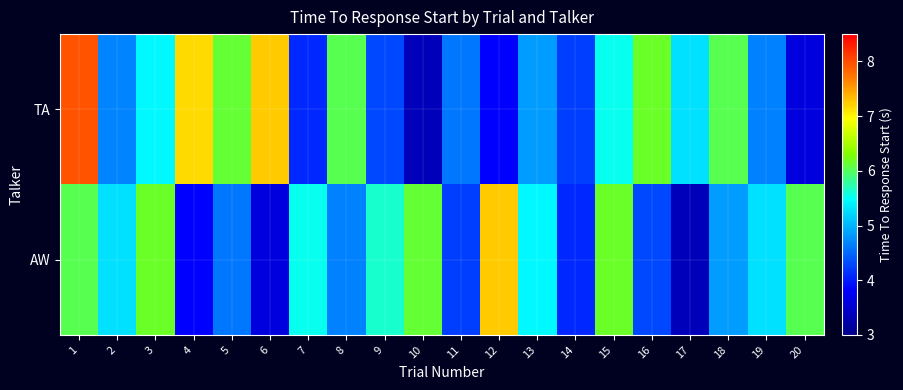

Rank the series by their maximum value, from lowest to highest.

AW, TA